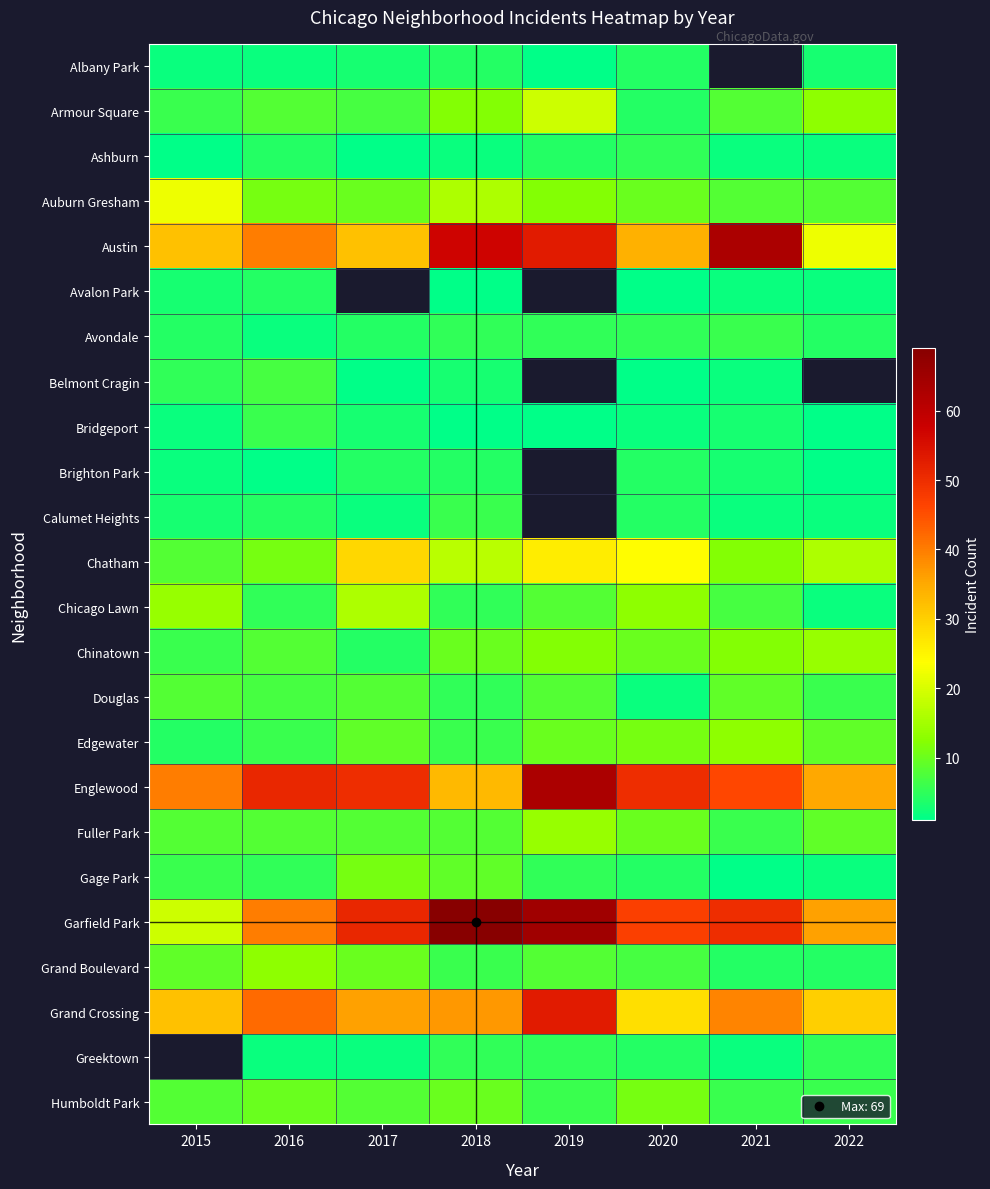

Which series has the widest spread of values?

Garfield Park